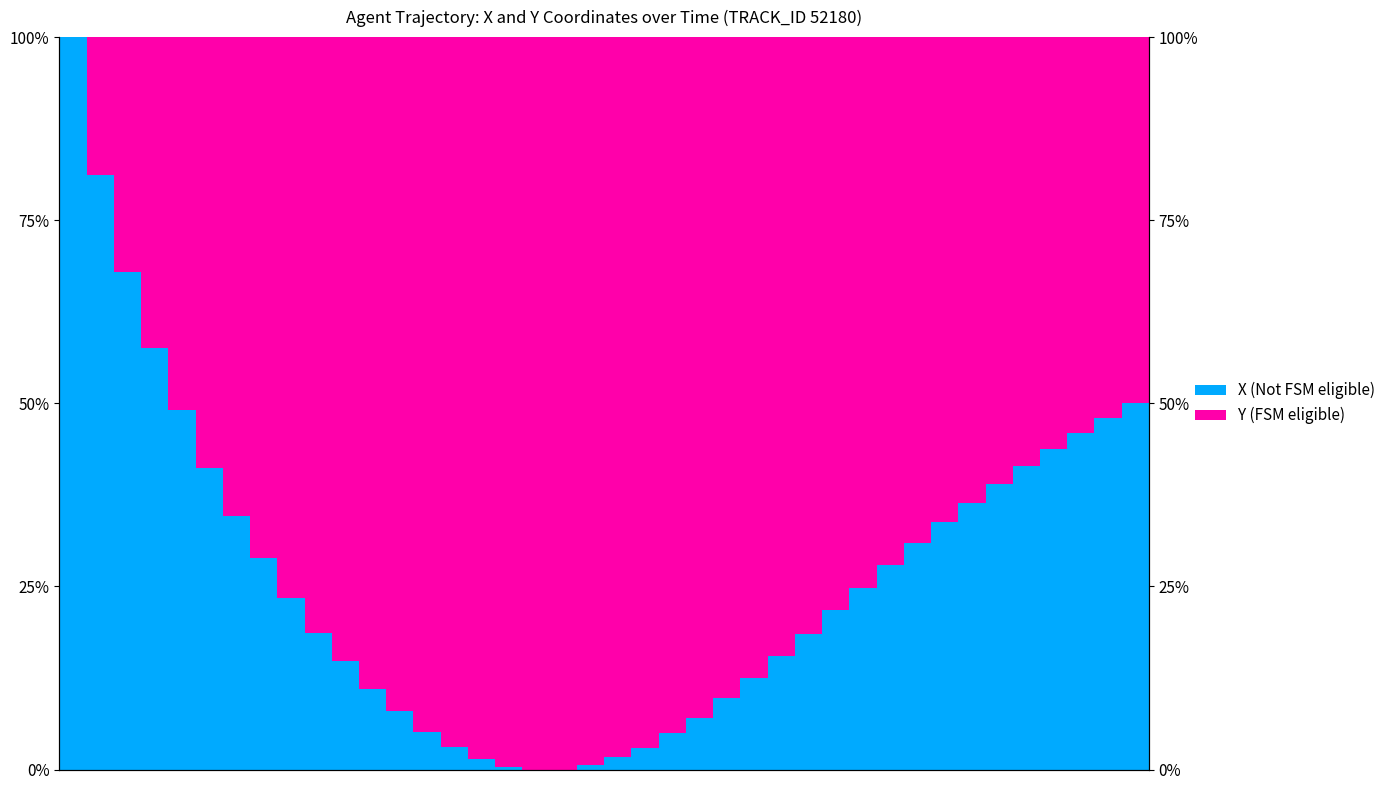

What is the difference between the maximum and minimum values in the Y (FSM eligible) series?

1.0